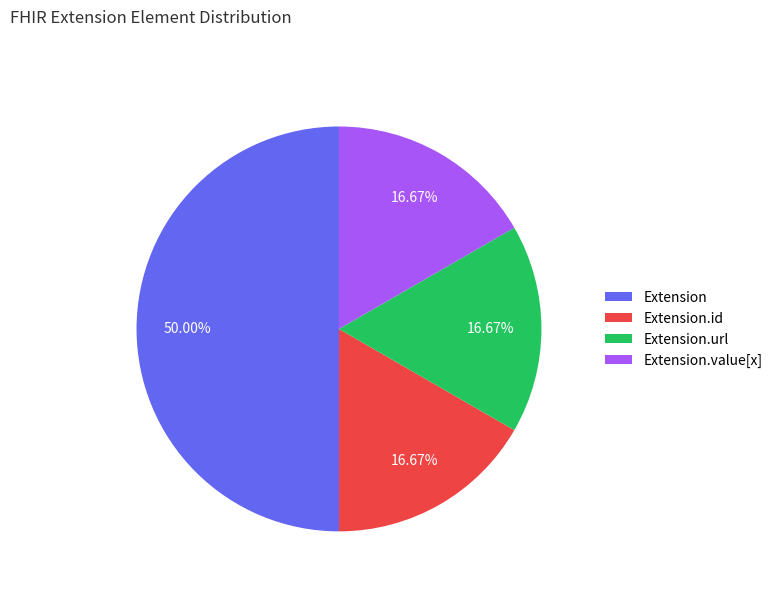

To the nearest percent, what is the average slice percentage?

25%